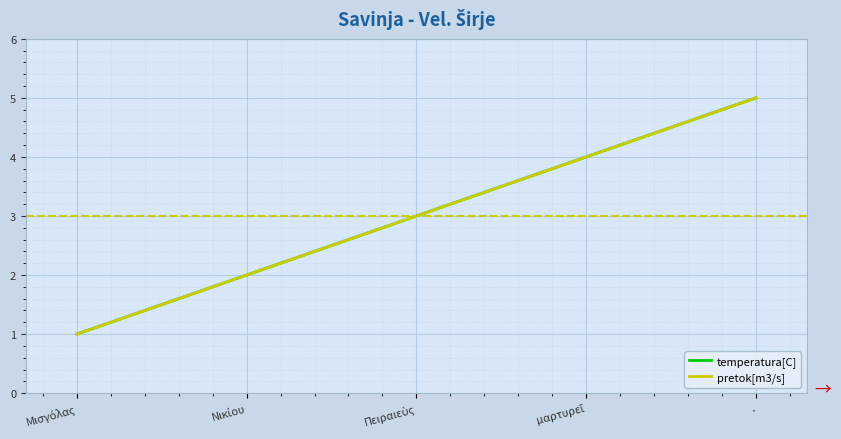

Does the chart have visible grid lines?

Yes